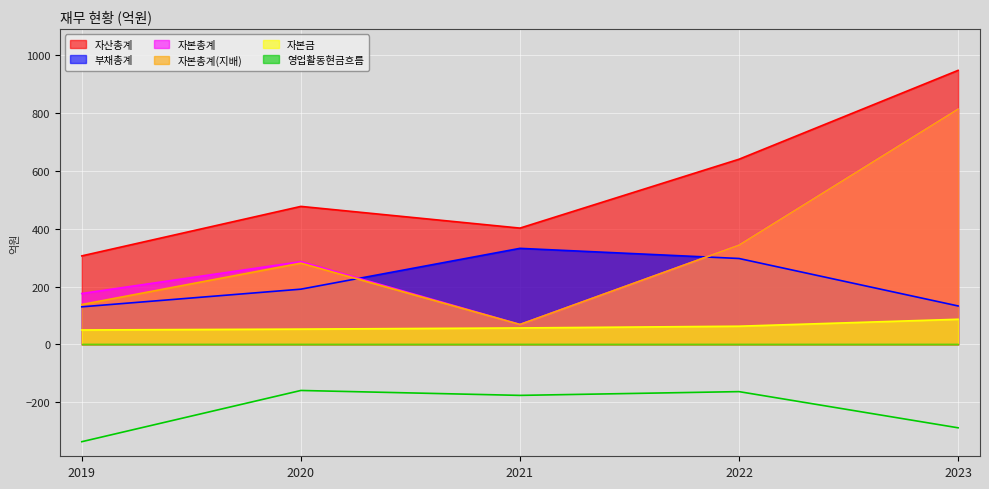

How many interior local peaks does the 자본총계(지배) series have?

1